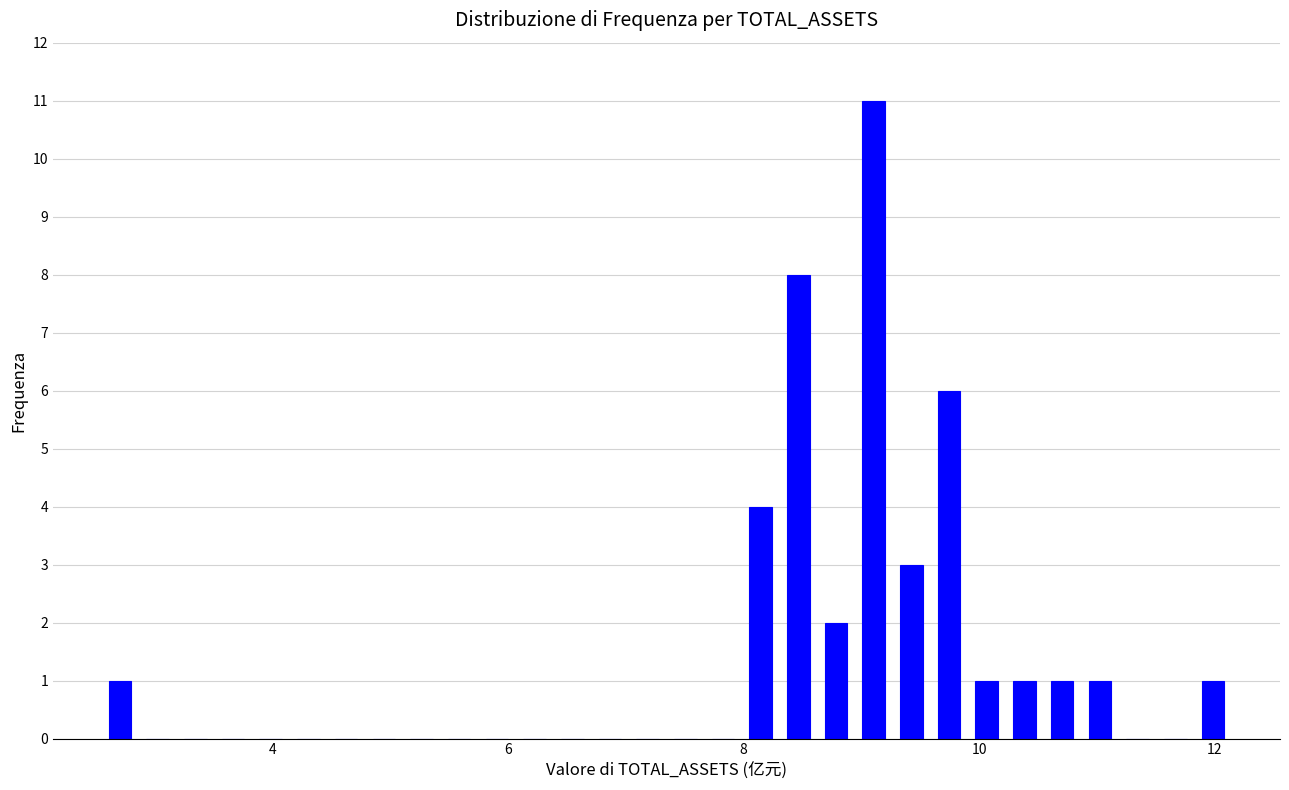

Around what value on the x-axis is the tallest bar? Give the approximate position of its centre, as read against the axis.

9.2